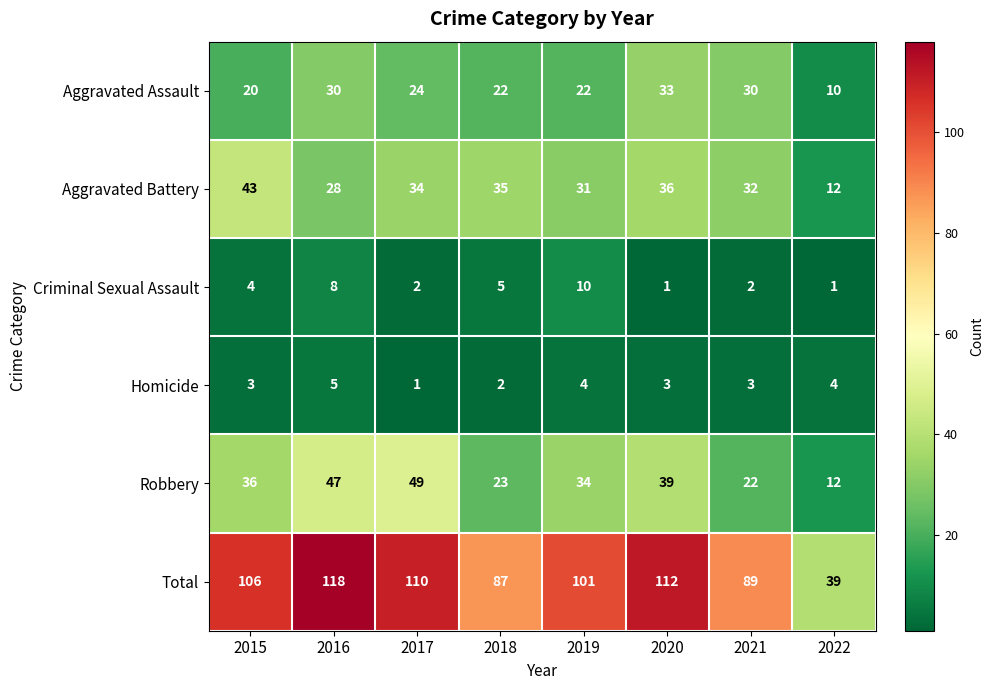

List the series in order of their peak value, lowest first.

Homicide, Criminal Sexual Assault, Aggravated Assault, Aggravated Battery, Robbery, Total